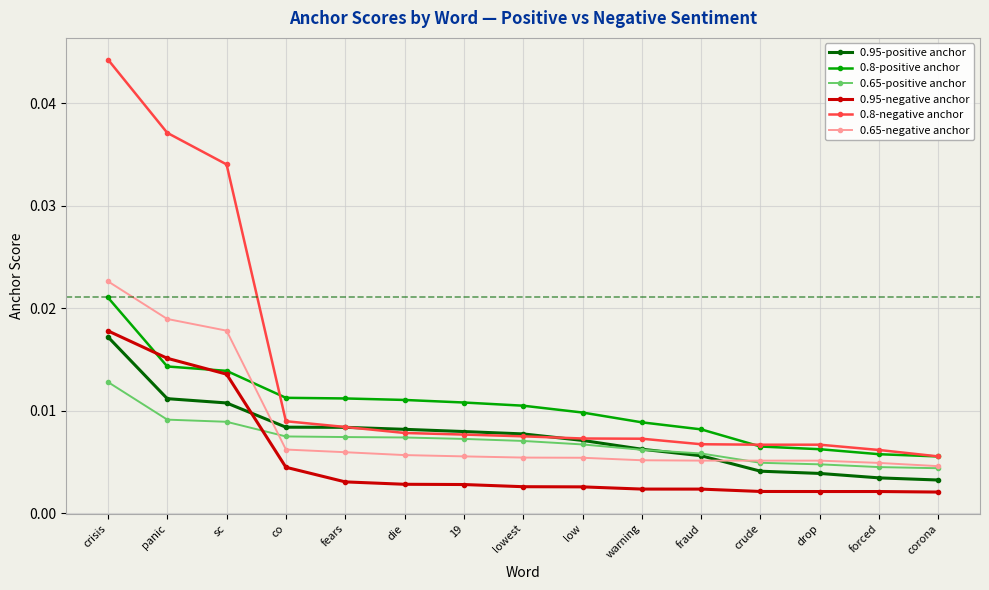

How many lines are shown in the chart?

6